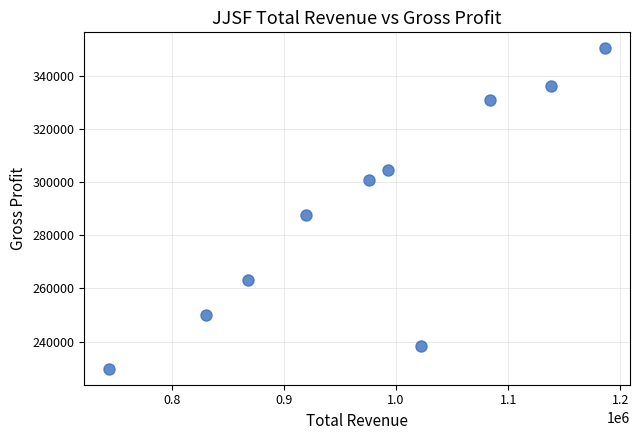

What Y value in the scatter plot is closest to 290100?

287600